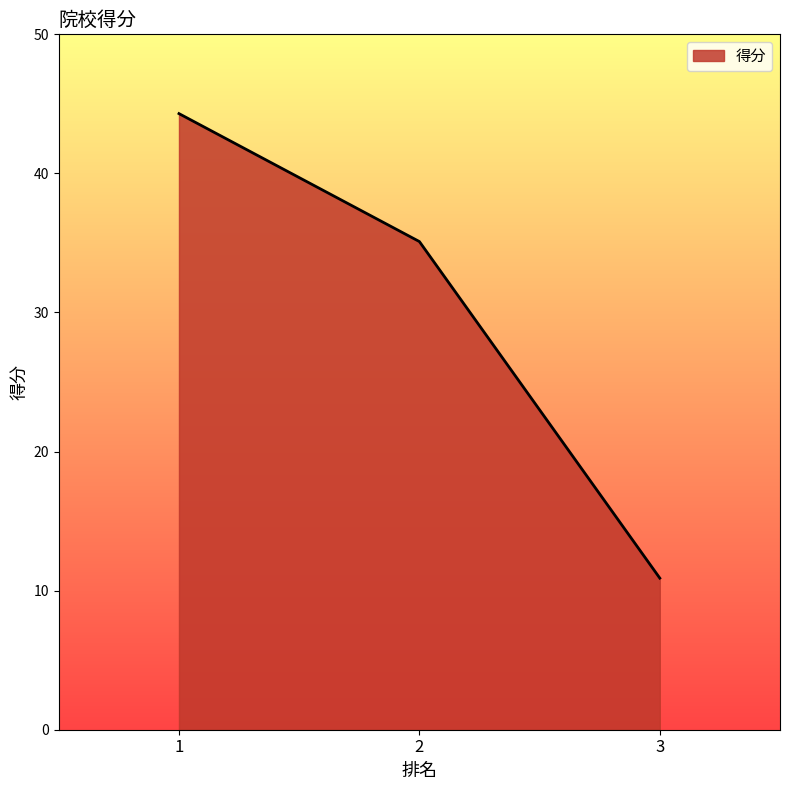

Which label corresponds to the largest value in the chart?

1